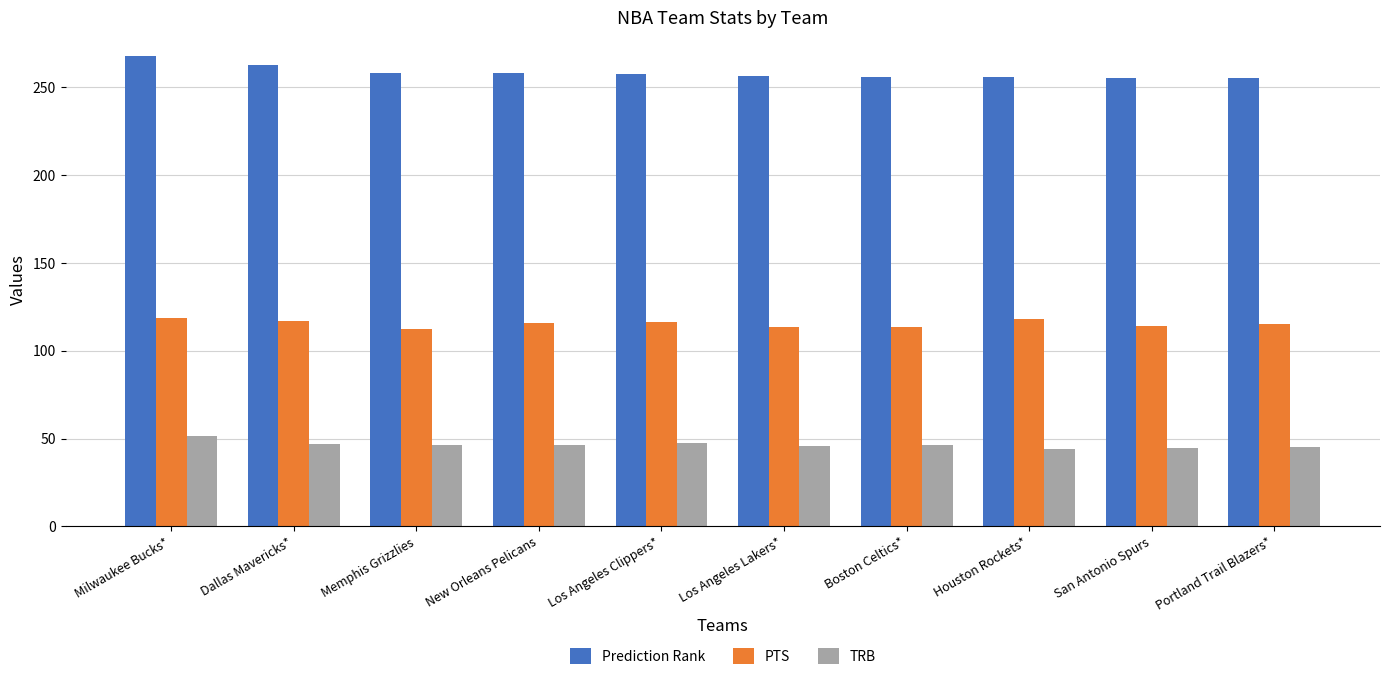

What is the approximate value of Prediction Rank at Boston Celtics*?

255.7